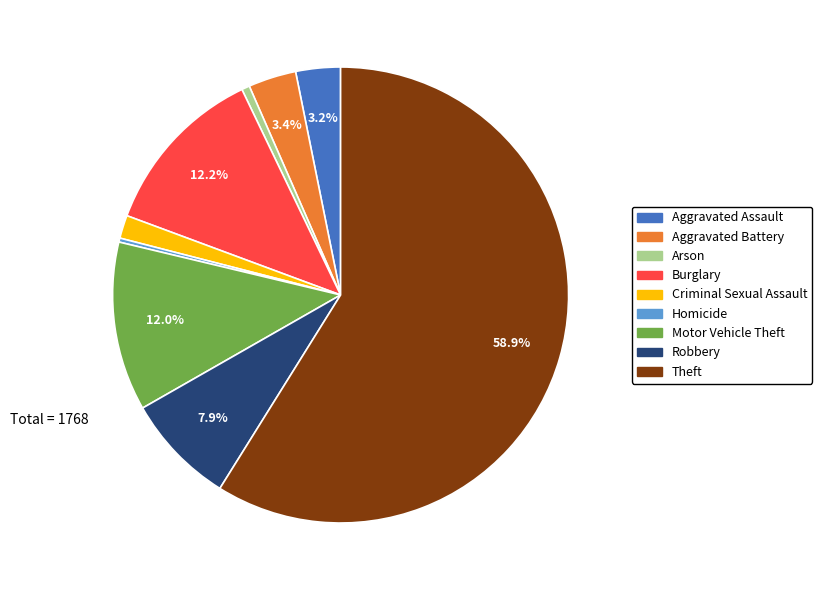

Does Theft account for over 50% of the chart?

Yes